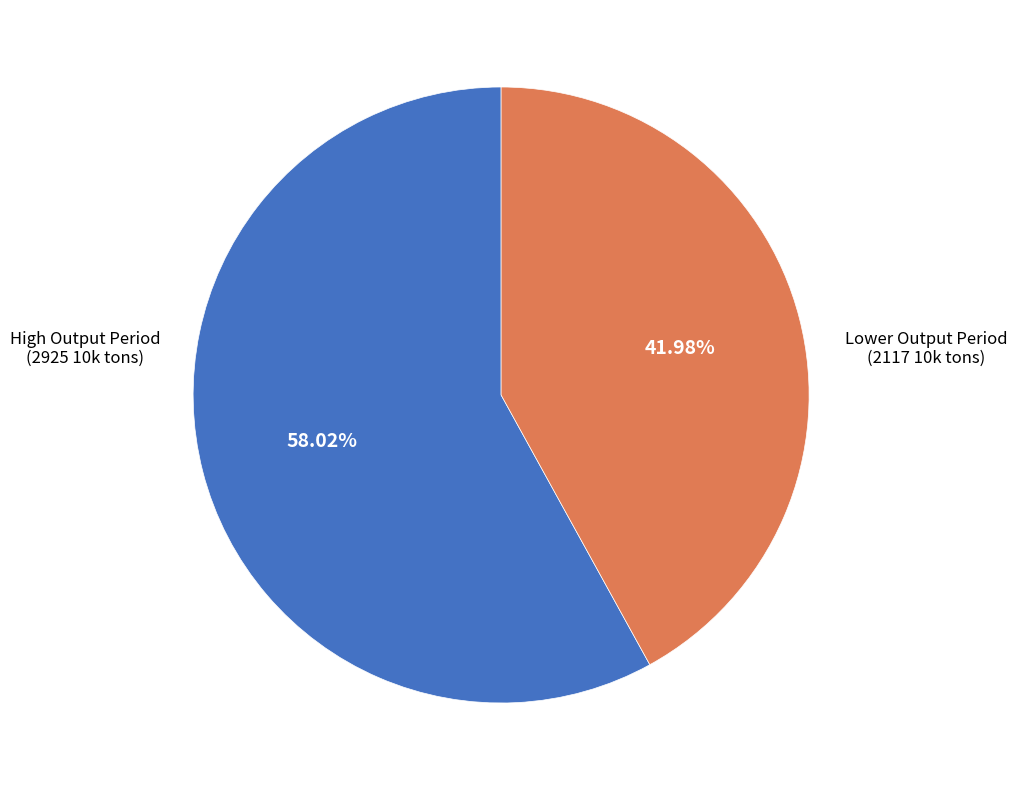

Rank the categories by value from lowest to highest.

Lower Output Period, High Output Period